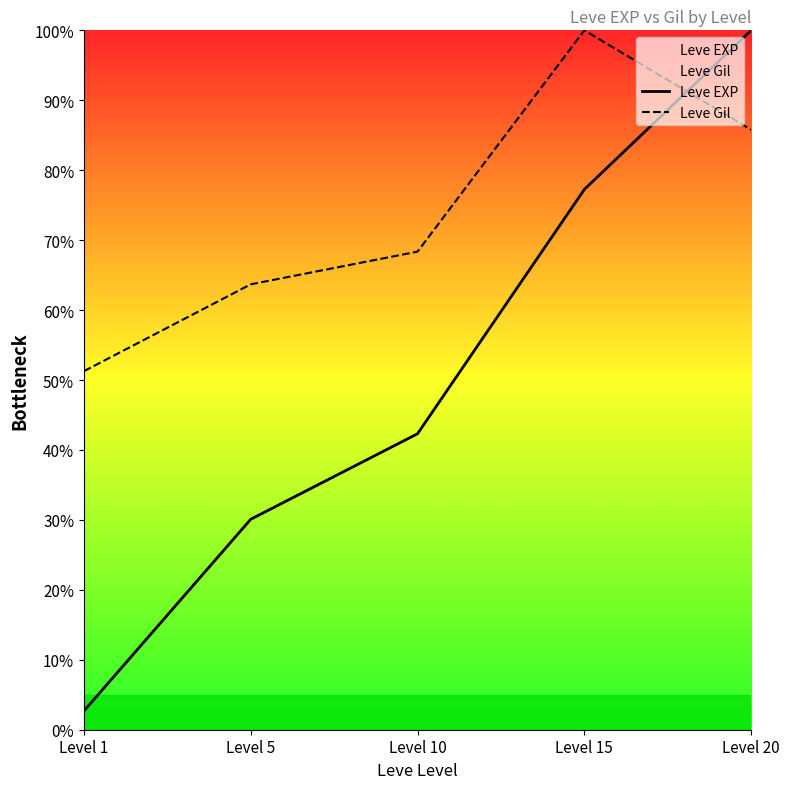

What is the value of the Leve Gil point at the 2nd from the left?

63.7